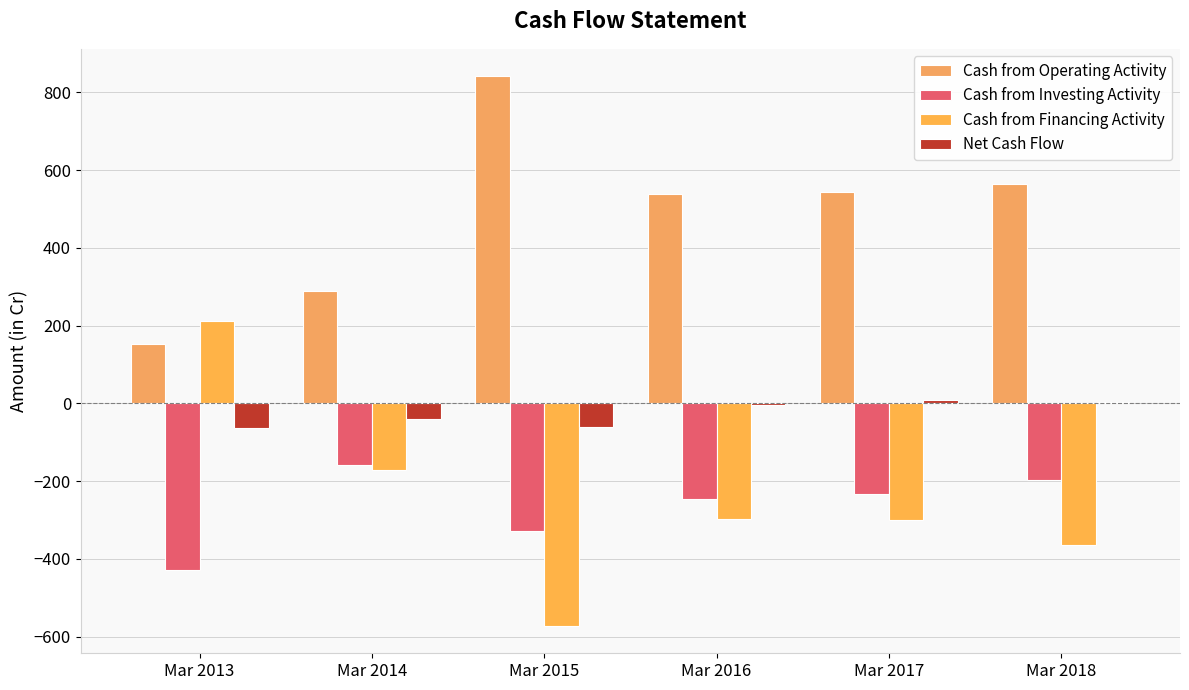

What is the difference between the Cash from Operating Activity values at Mar 2015 and Mar 2016?

302